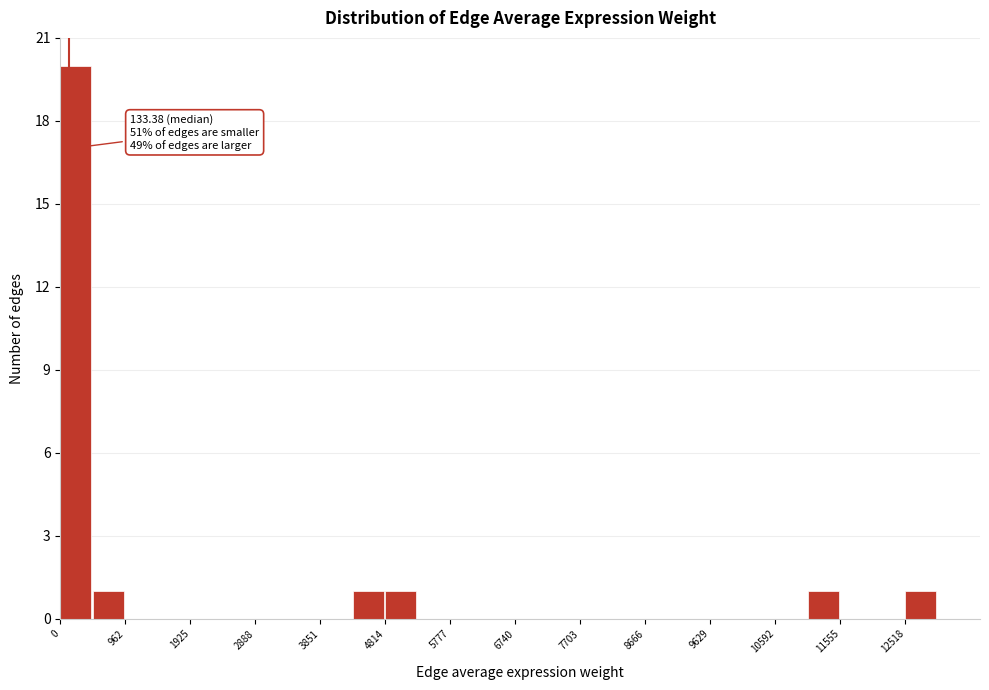

Which range on the x-axis has the tallest bar?

0 to 500